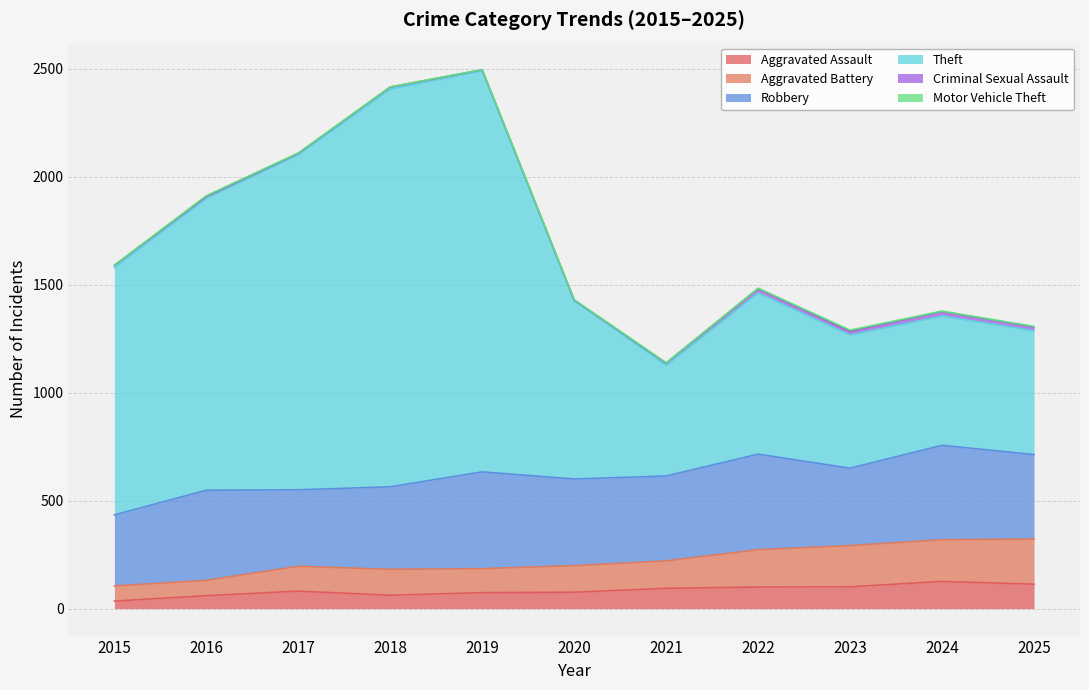

The value of Aggravated Assault at 2022 is 100. True or false?

True